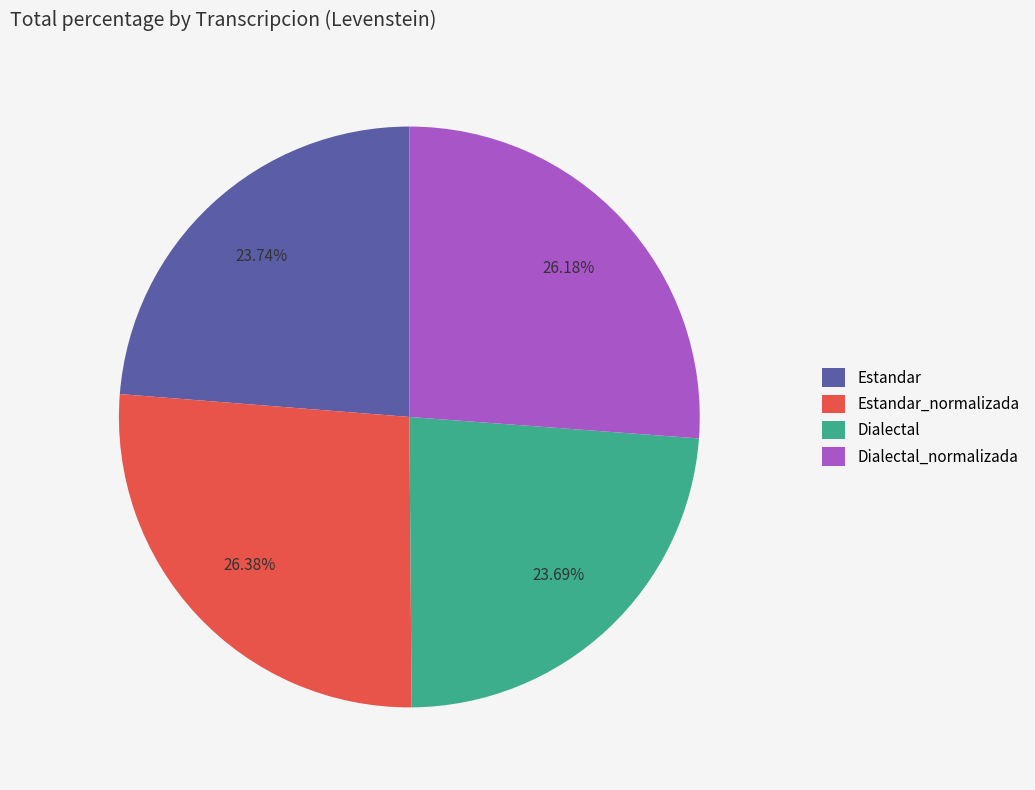

To the nearest percent, what is the combined percentage of Estandar and Dialectal?

47%